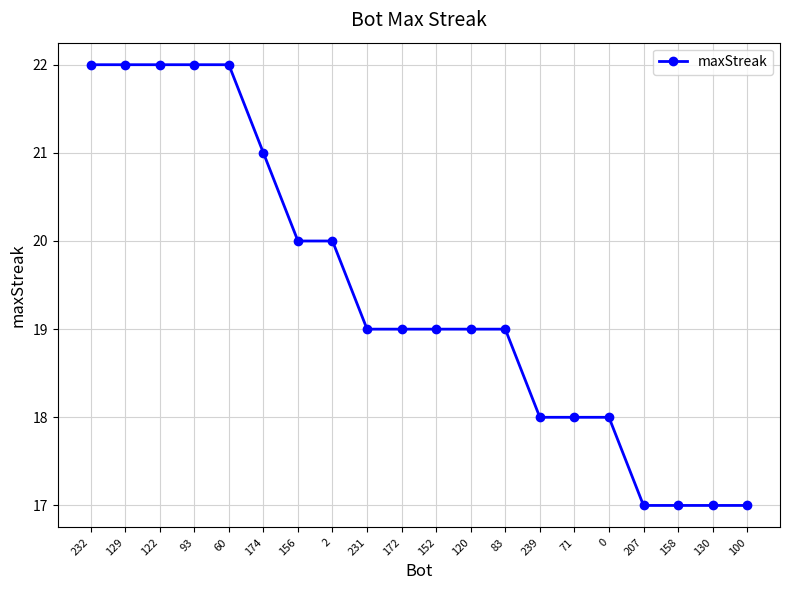

What is the average value?

19